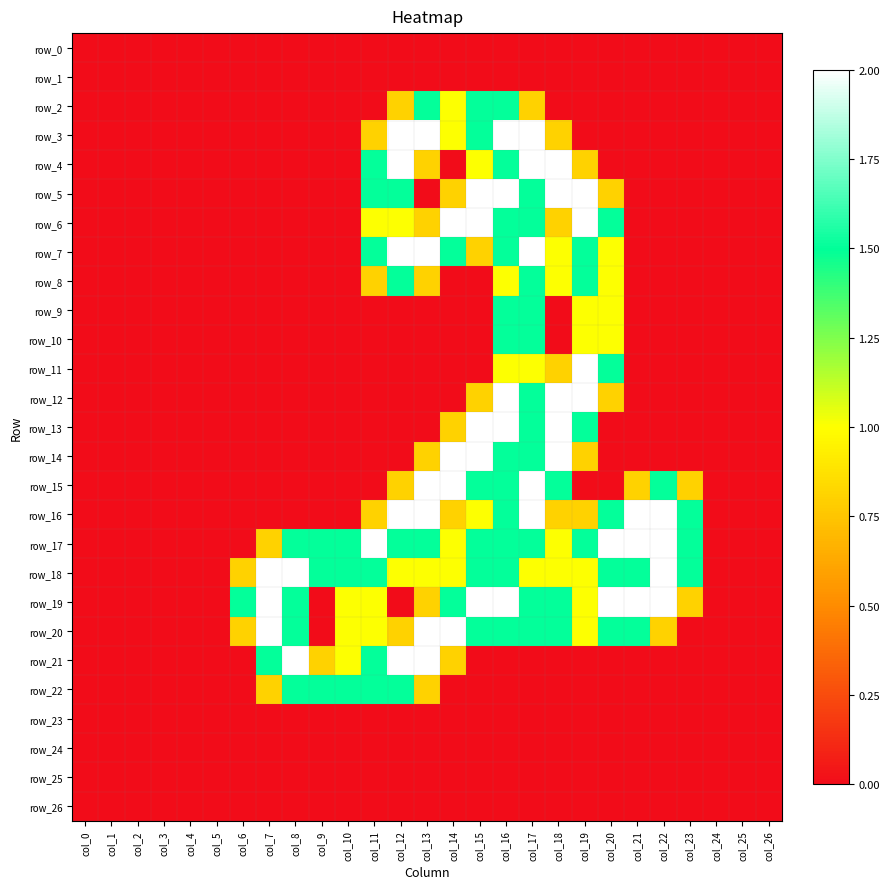

Rank the categories by row_25 value from lowest to highest.

col_0, col_1, col_2, col_3, col_4, col_5, col_6, col_7, col_8, col_9, col_10, col_11, col_12, col_13, col_14, col_15, col_16, col_17, col_18, col_19, col_20, col_21, col_22, col_23, col_24, col_25, col_26